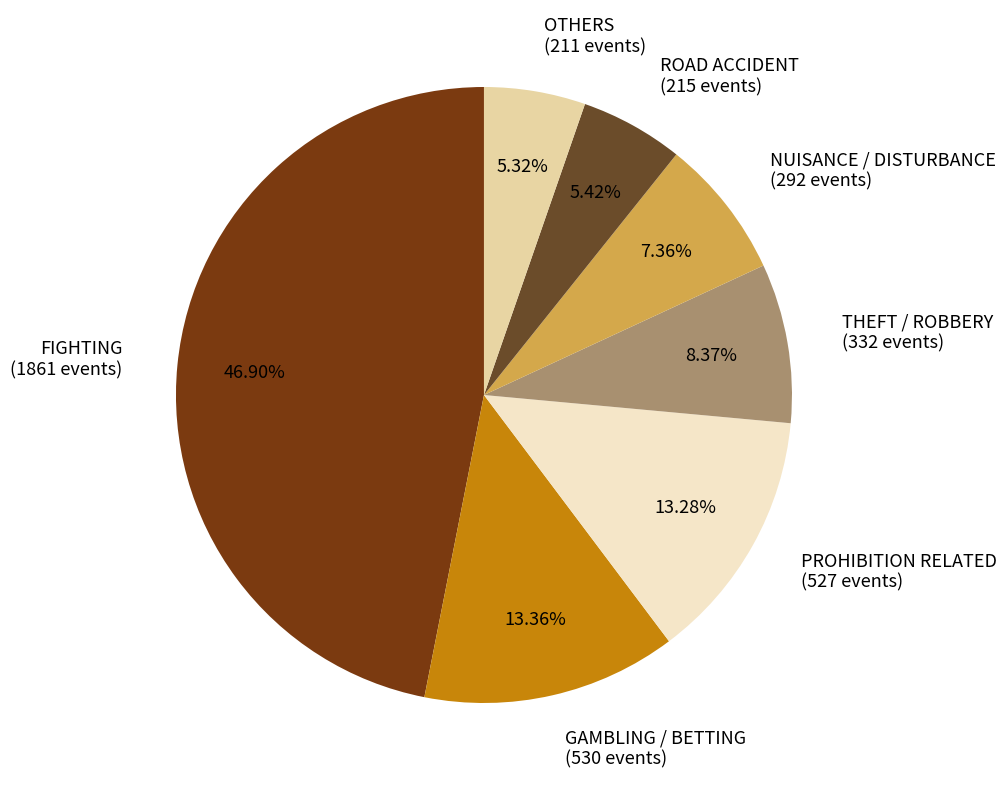

Between THEFT / ROBBERY (332 events) and GAMBLING / BETTING (530 events), which is larger?

GAMBLING / BETTING (530 events)